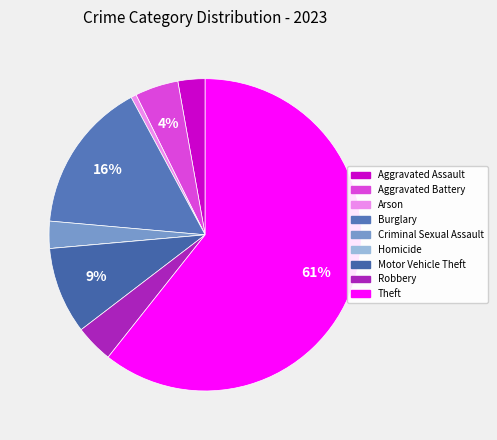

To the nearest percent, what is the average slice percentage?

11%